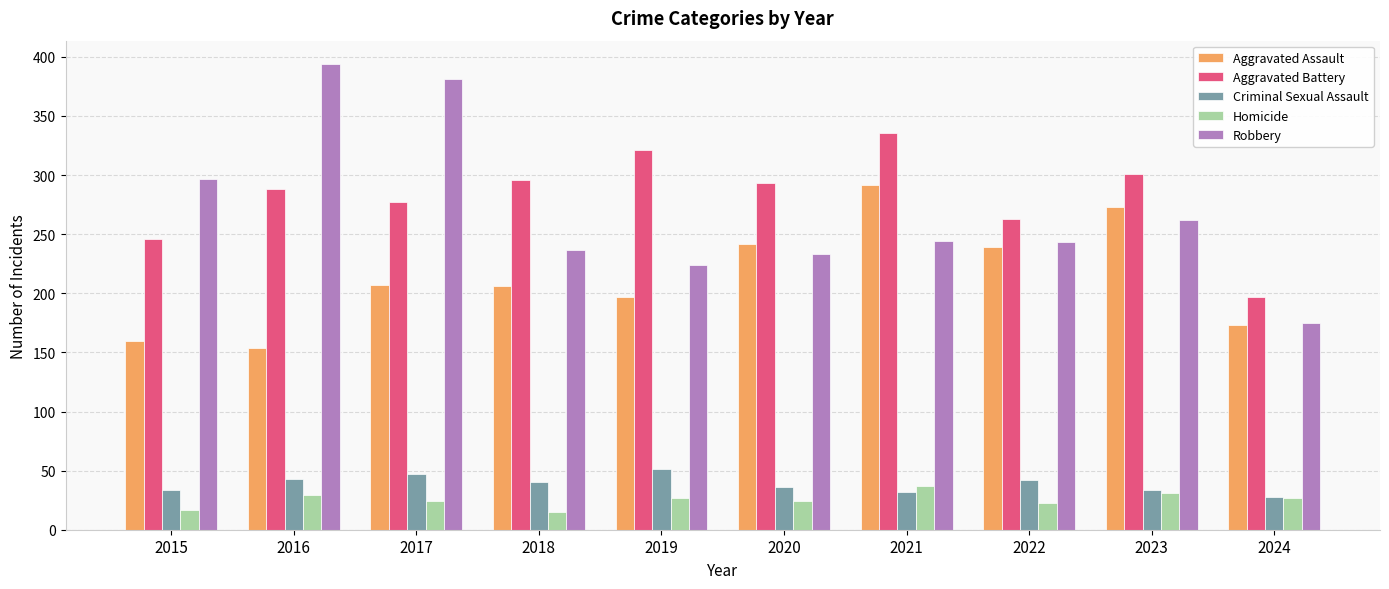

What is the difference between the maximum and minimum values in the Aggravated Assault series?

138